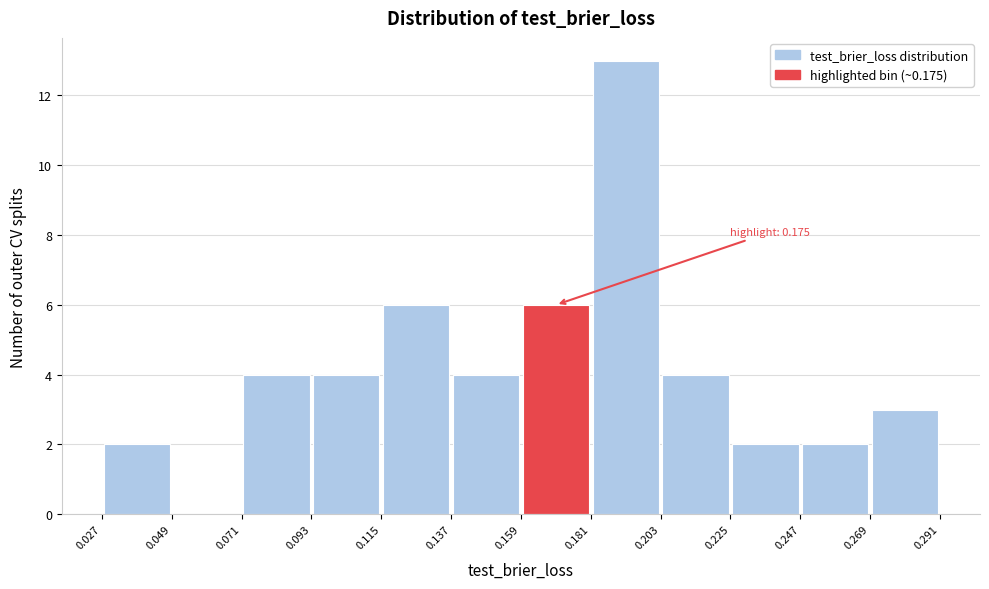

Which range on the x-axis has the tallest bar?

0.181 to 0.203